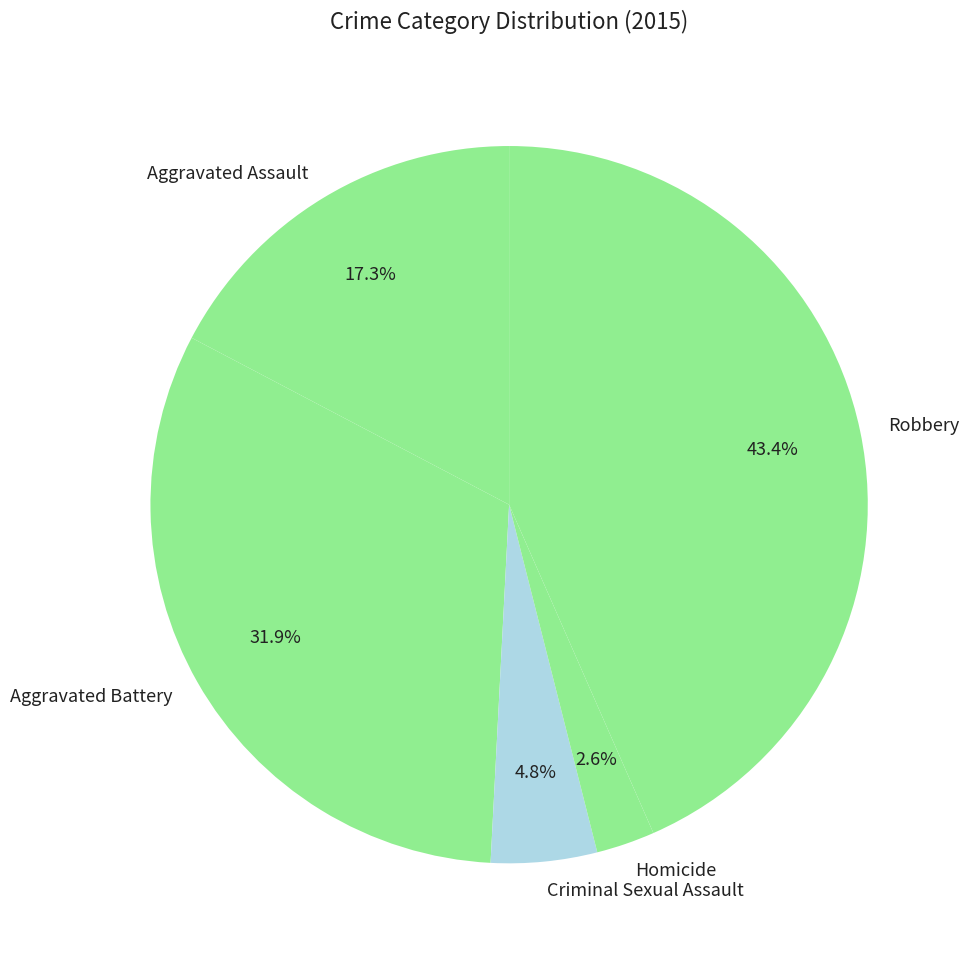

Is the sum of Aggravated Assault and Criminal Sexual Assault greater than half?

No